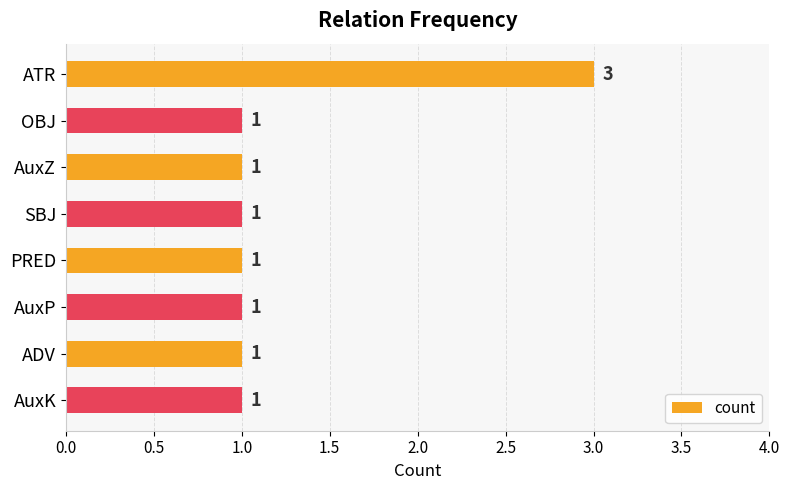

Count the values in the range 1 to 2.

7